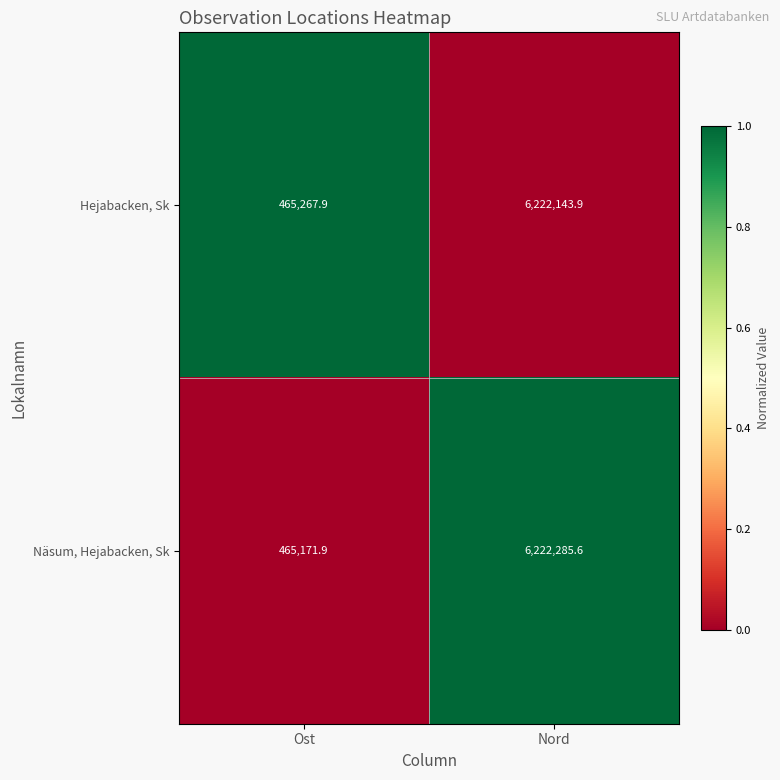

The Näsum, Hejabacken, Sk series shows 2107244.0 at Nord. True or false?

False